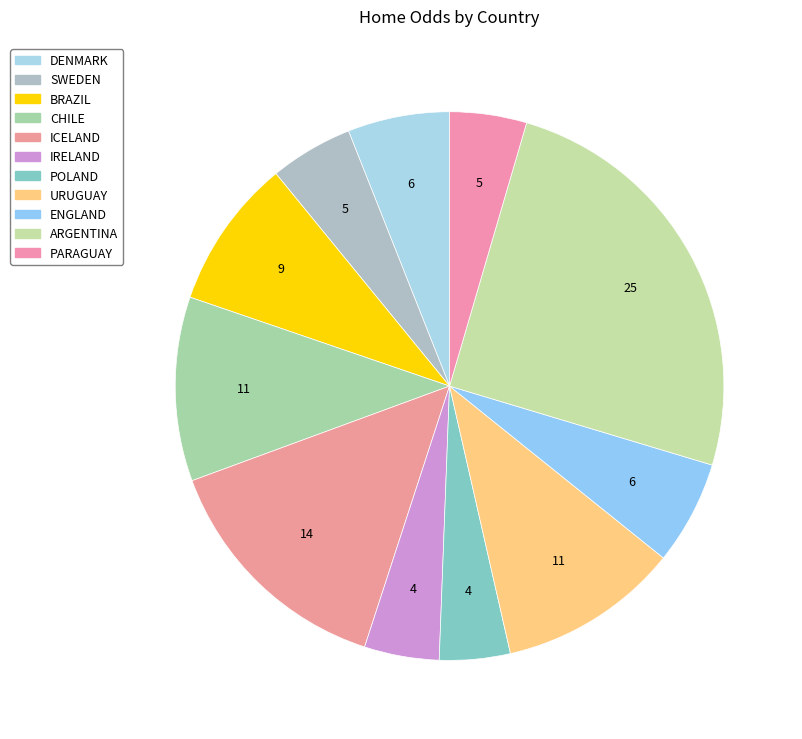

Combined, what portion of the pie is ICELAND and URUGUAY?

25.0%